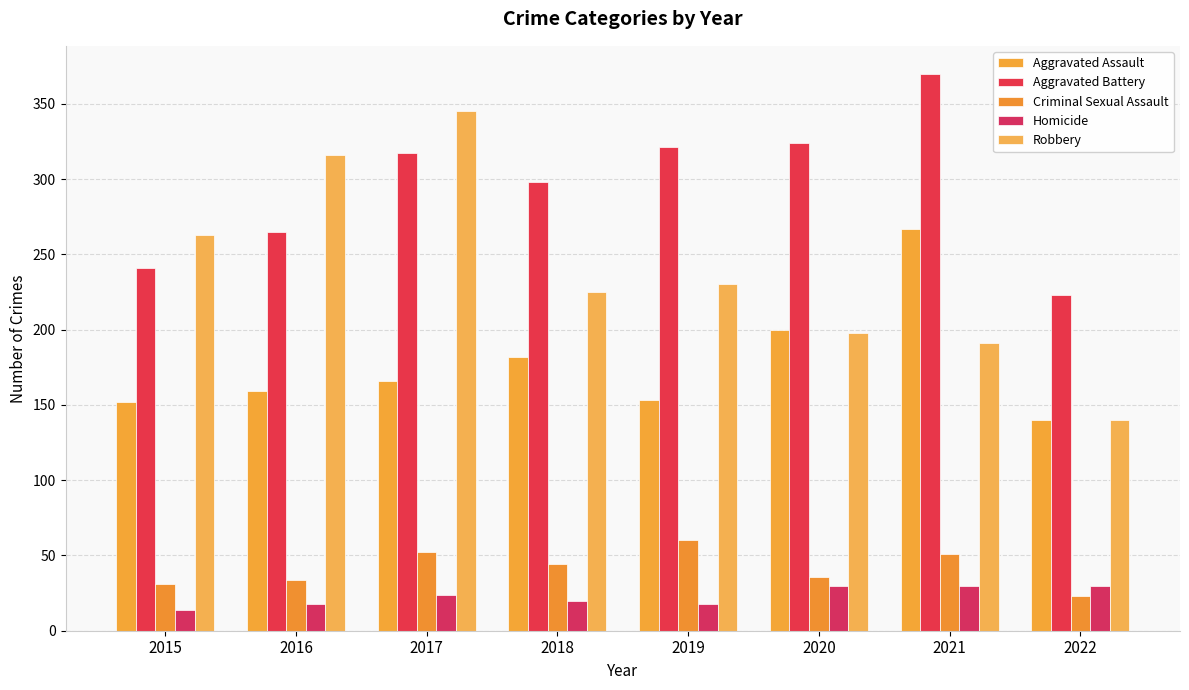

What is the value of the Criminal Sexual Assault bar at the 8th from the left?

23